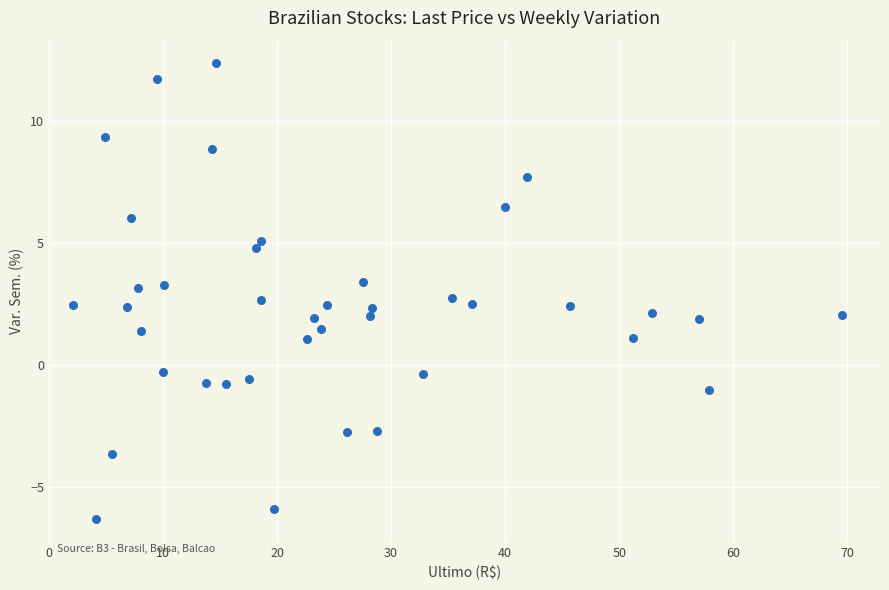

What is the range of X values (max minus min)?

67.4